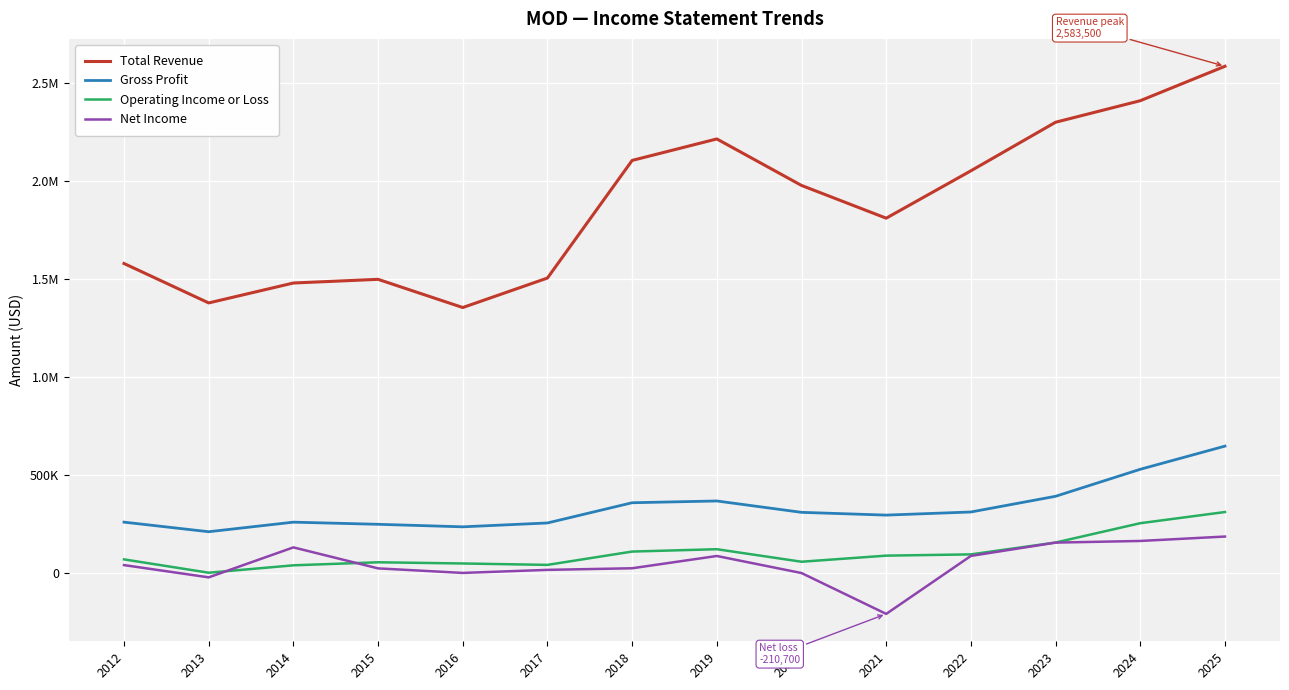

What is the minimum value shown in the chart?

-210700